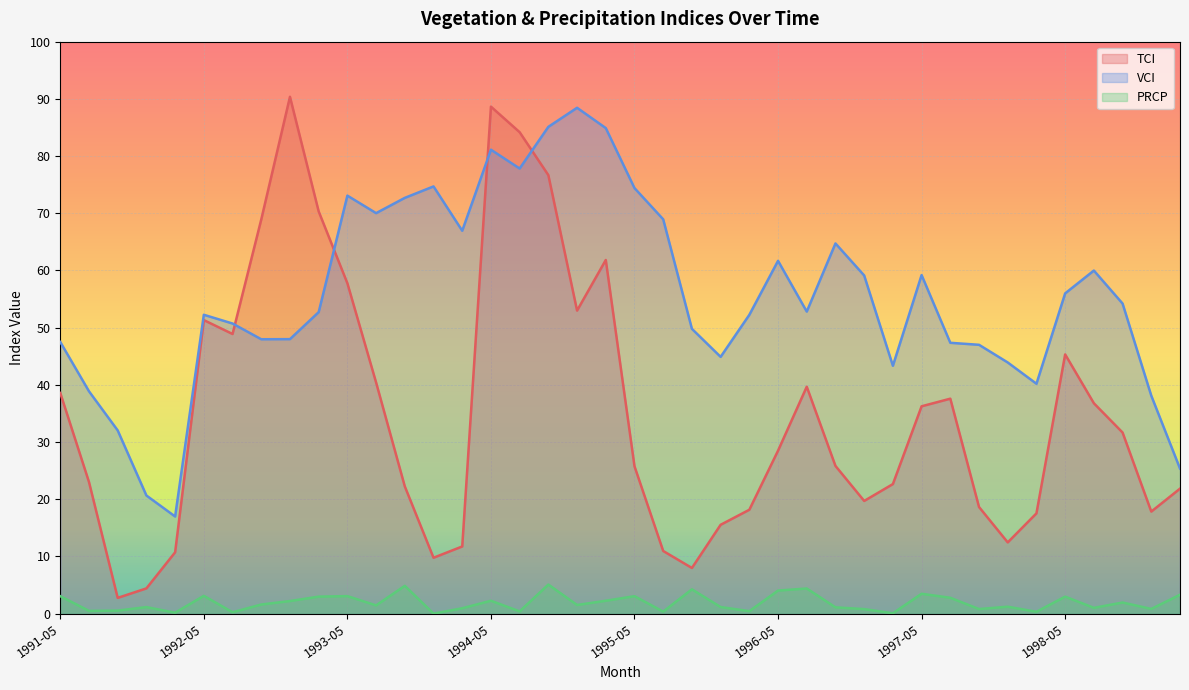

True or false: PRCP has a value of 0.4 at 1994-06.

True